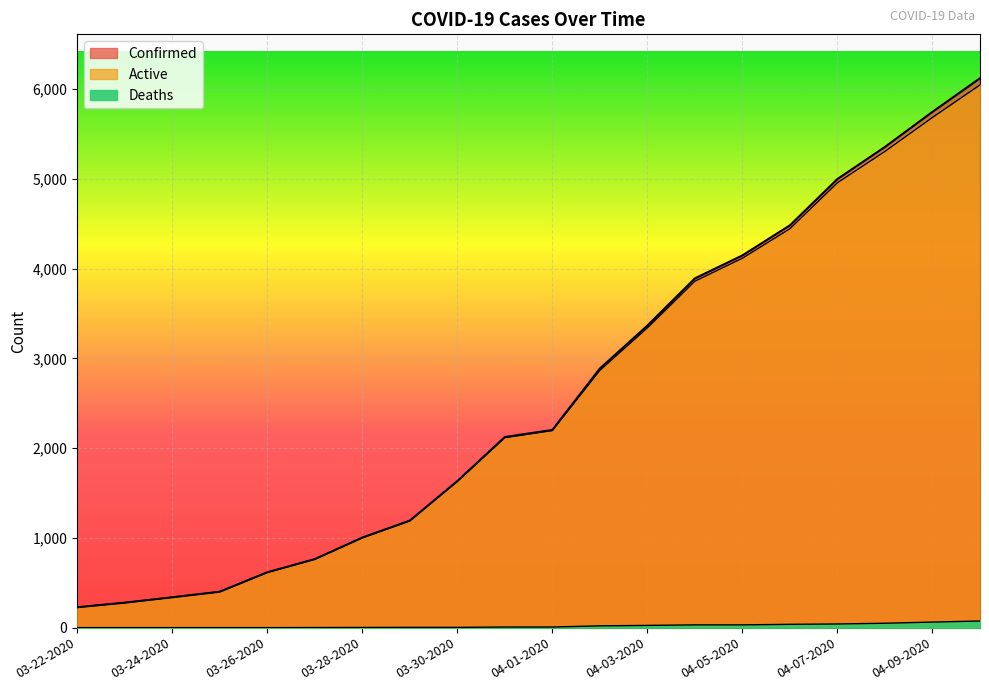

Reading right to left, list all the values displayed in this chart.

Confirmed: 6119	5745	5354	4997	4481	4146	3890	3364	2886	2202	2123	1632	1192	1003	763	616	400	338	278	227
Deaths: 74	62	49	41	37	31	31	25	20	7	7	3	3	2	1	0	0	0	0	0
Active: 6045	5683	5305	4956	4444	4115	3859	3339	2866	2195	2116	1629	1189	1001	762	616	400	338	278	227